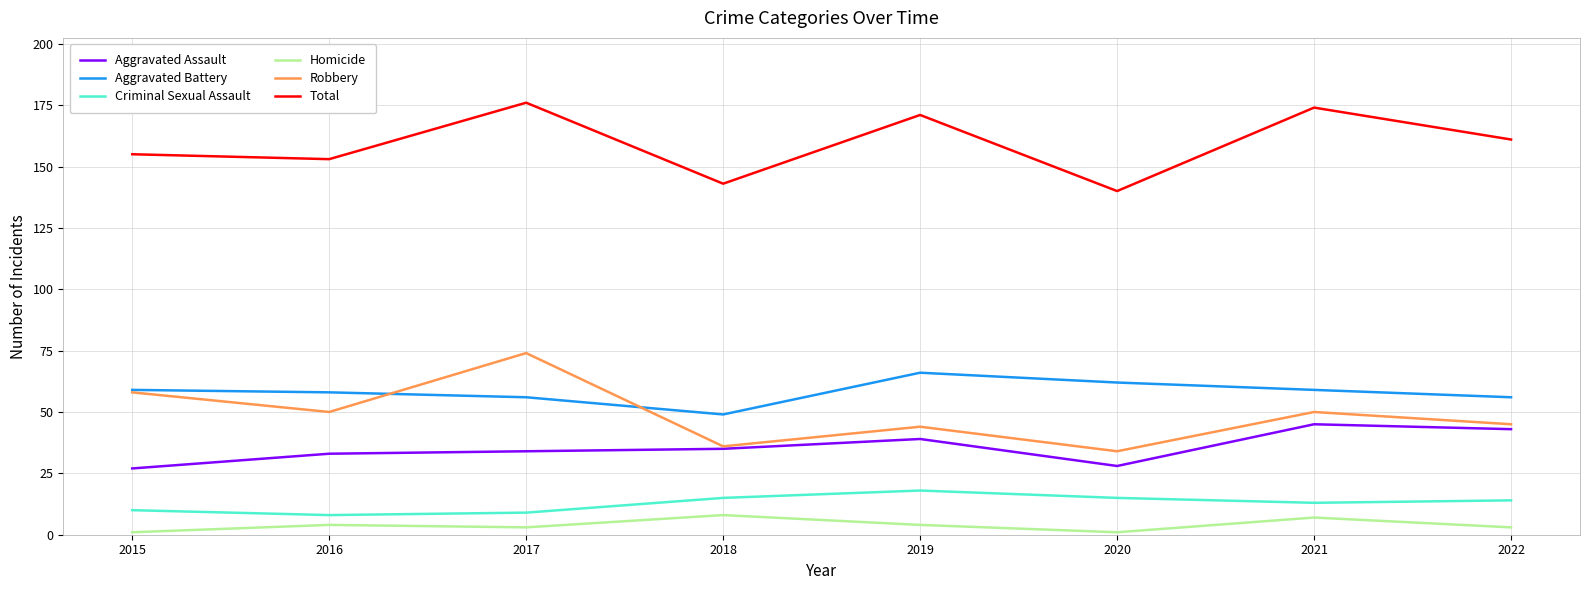

True or false: Criminal Sexual Assault and Aggravated Battery intersect in this chart.

False